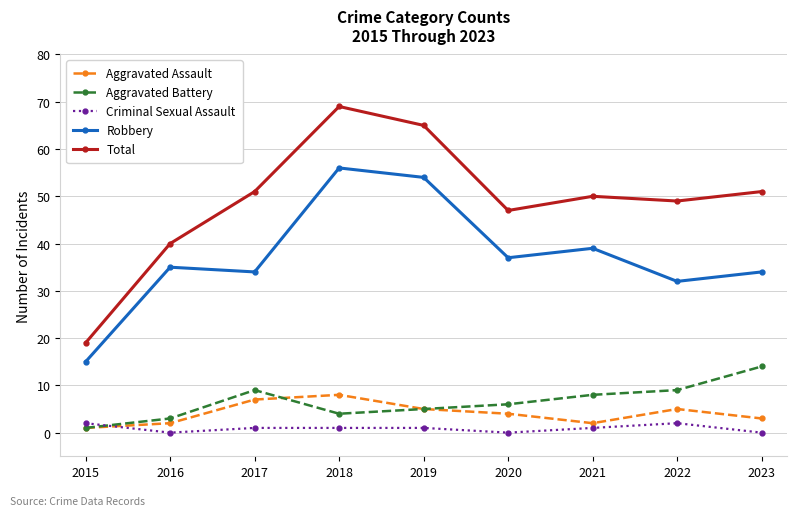

How many data points does each series have?

9